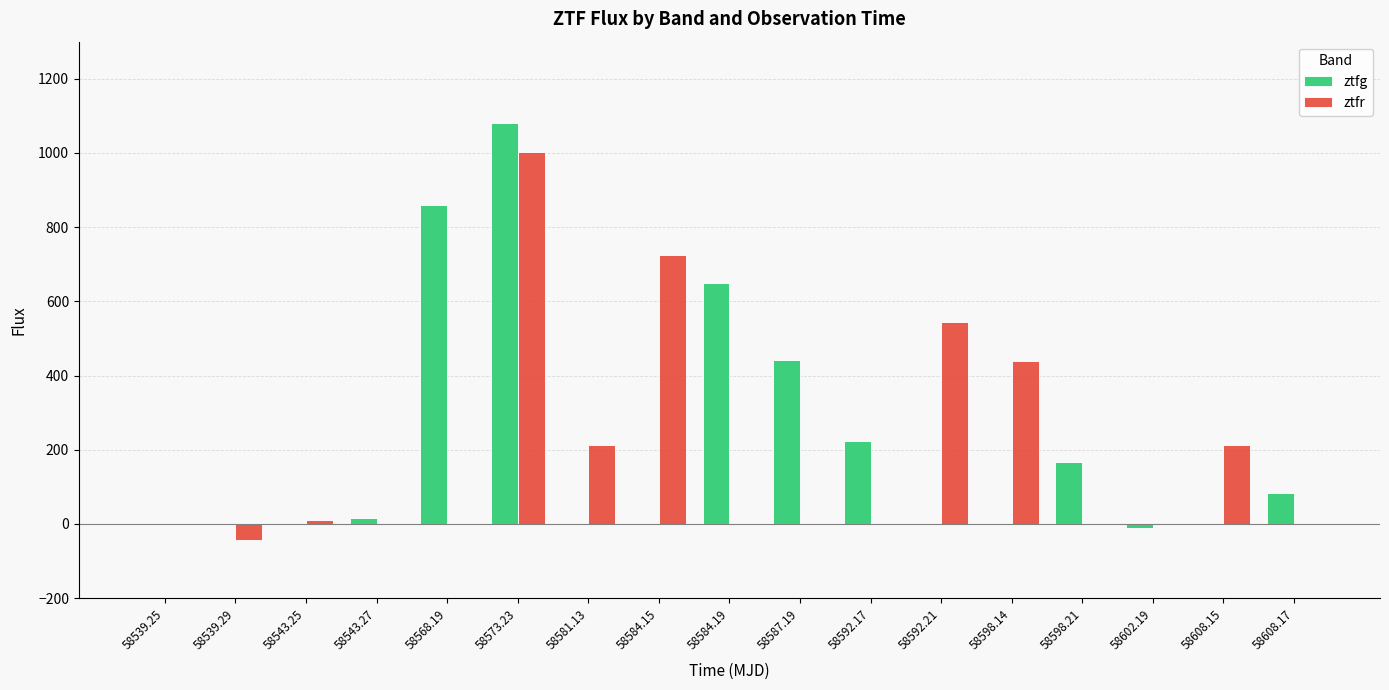

At which category is the sum across all series the highest?

58573.23